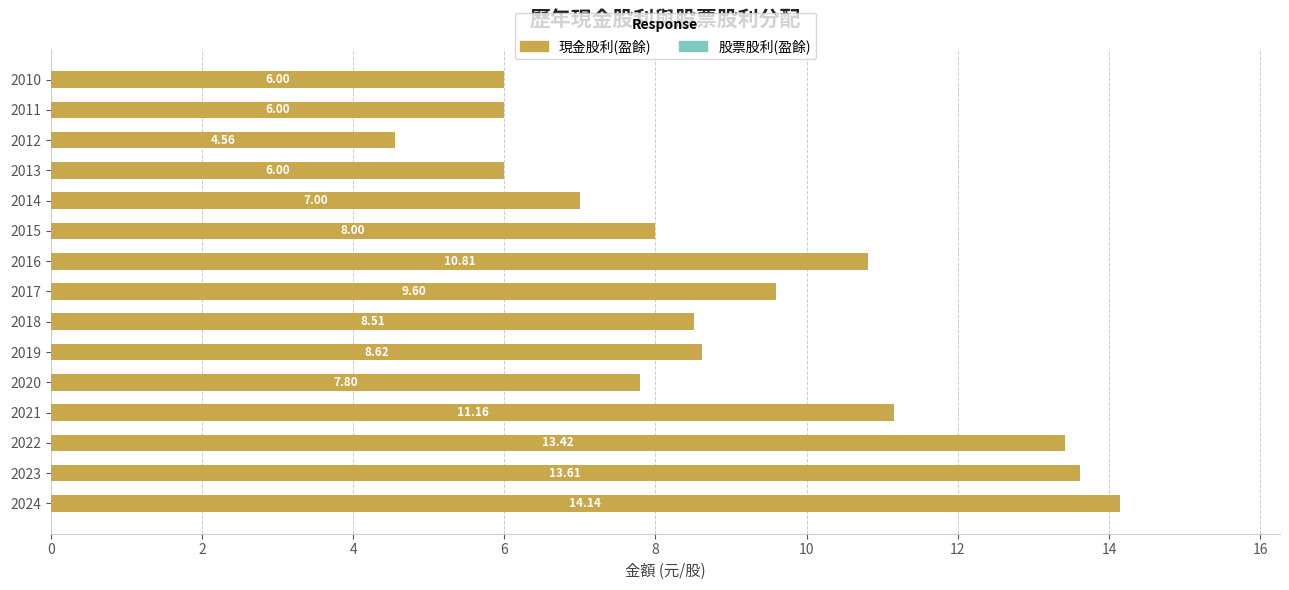

Count the number of data series in this chart.

1